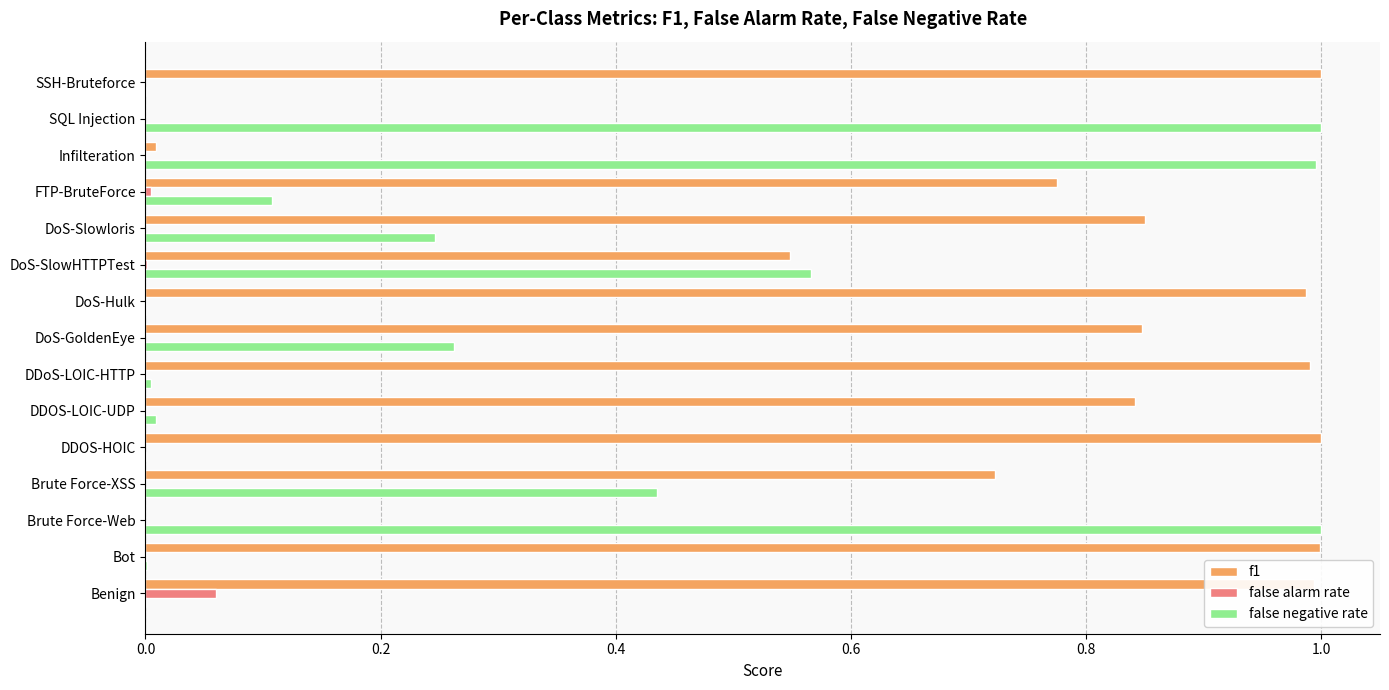

At which category is the sum across all series the highest?

Brute Force-XSS